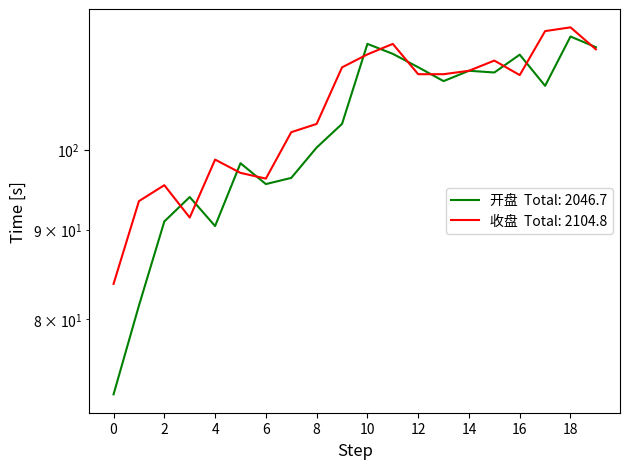

At 2021-11-24, list the series in order from smallest to largest.

开盘, 收盘